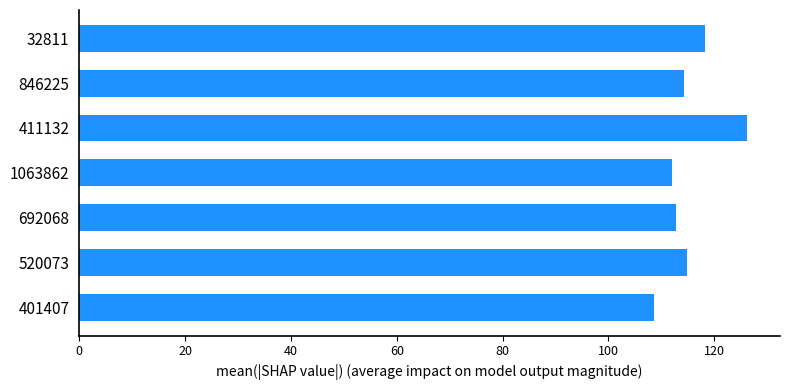

What is the difference between the values at 692068 and 401407?

4.2